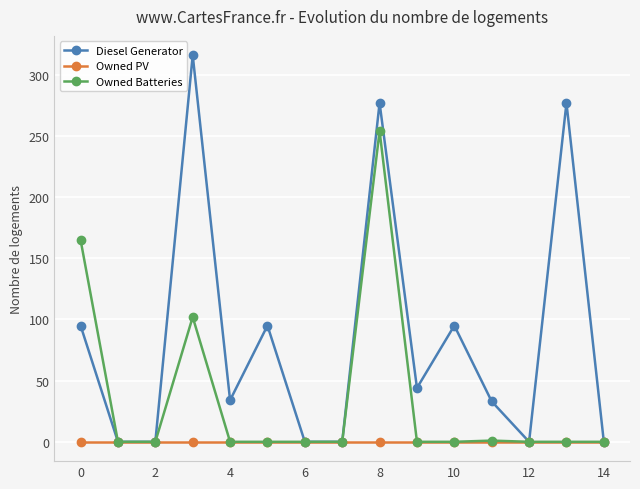

Which series has the largest range (max minus min)?

Diesel Generator